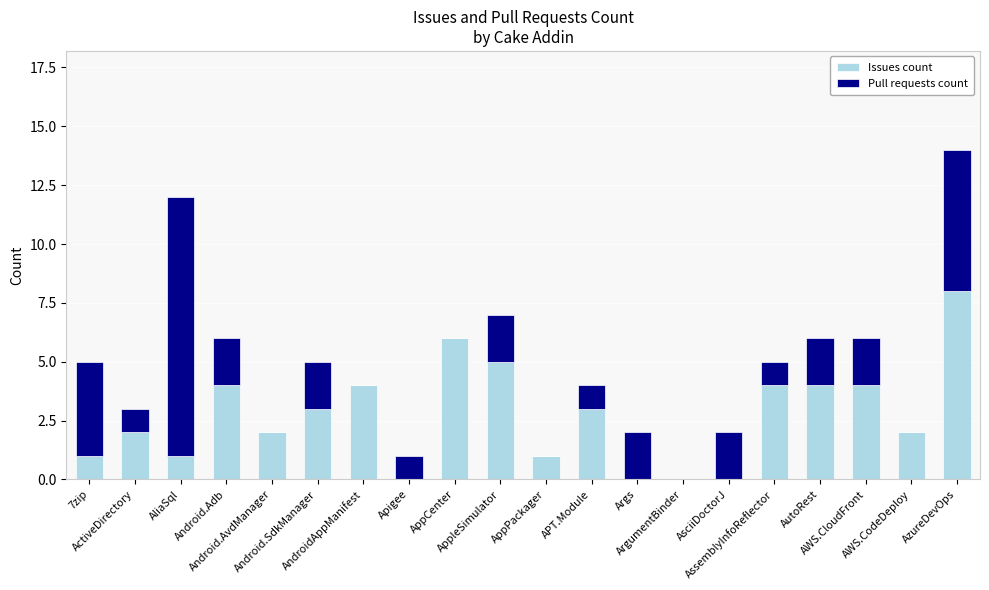

What is the maximum value for Issues count?

8